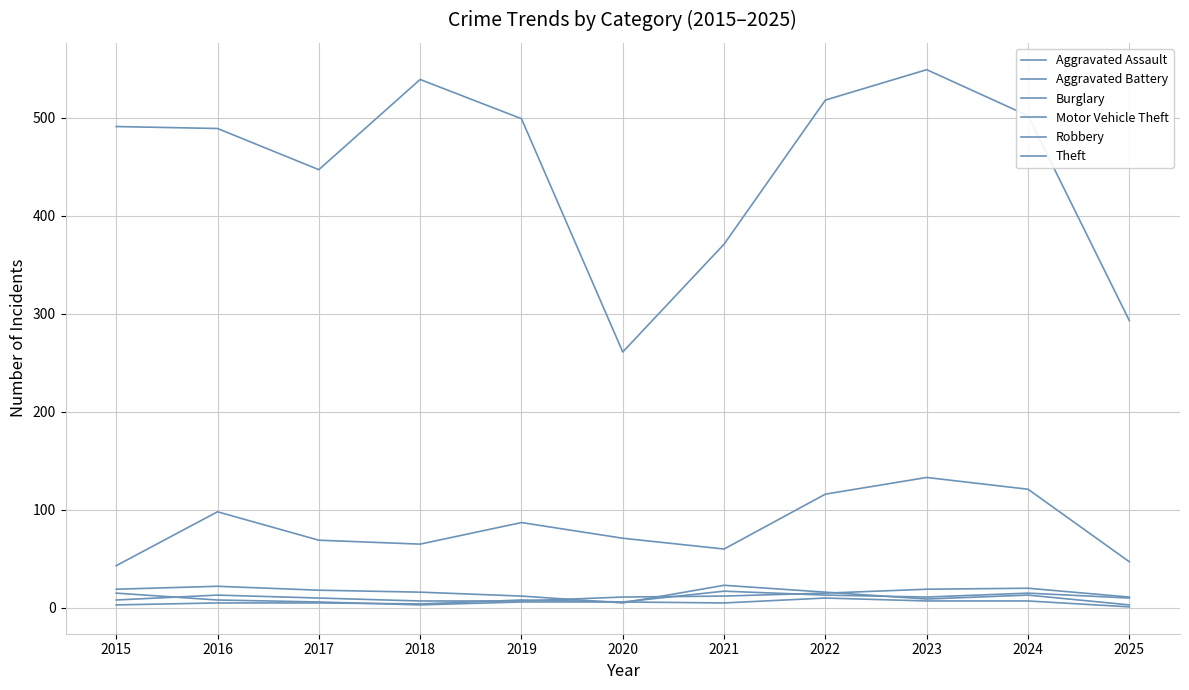

How many lines are shown in the chart?

6